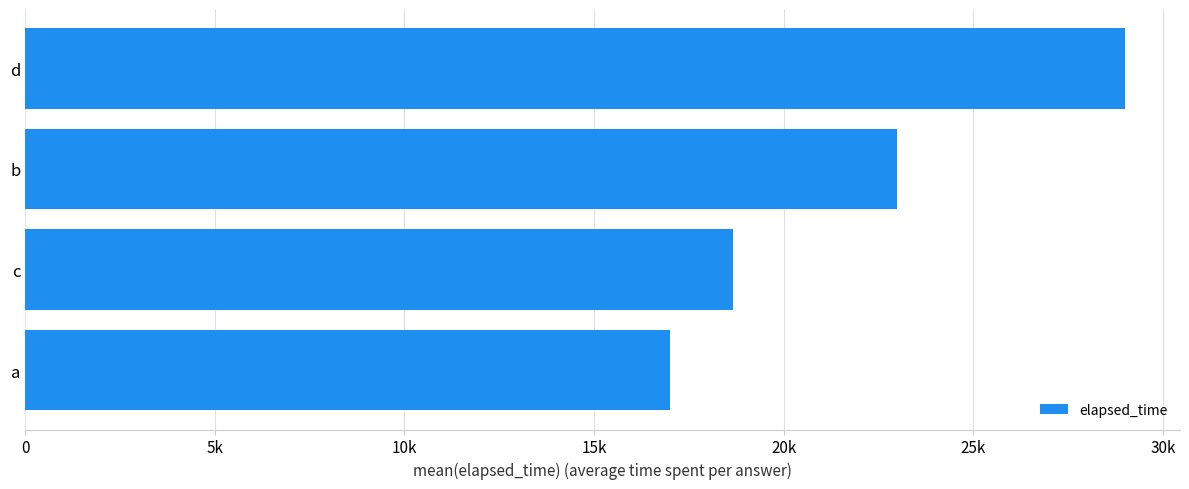

Does the chart contain any negative values?

No